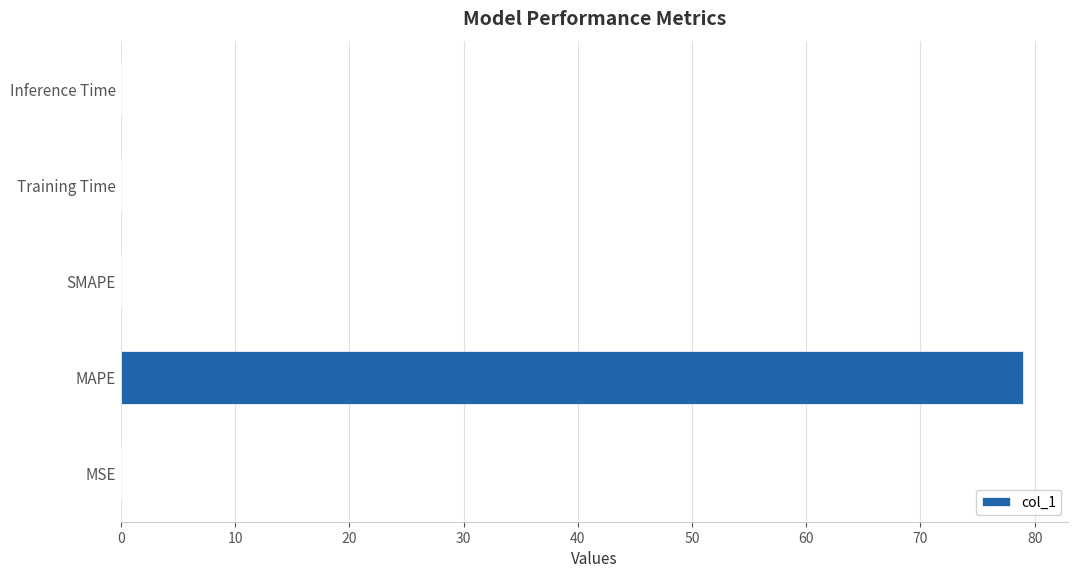

The chart shows a value of 0.0 at MSE. True or false?

True